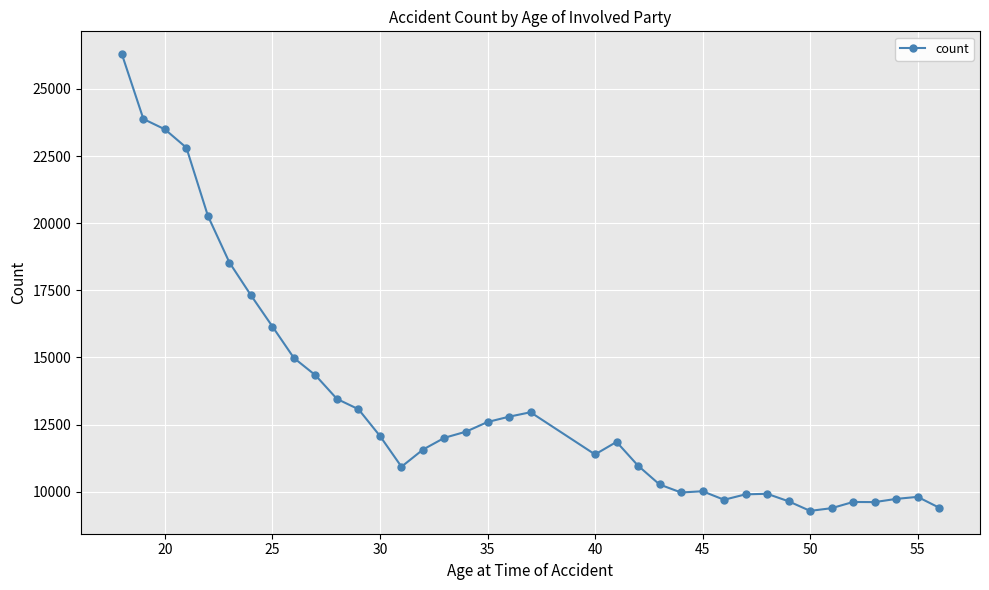

What is the average value?

13305